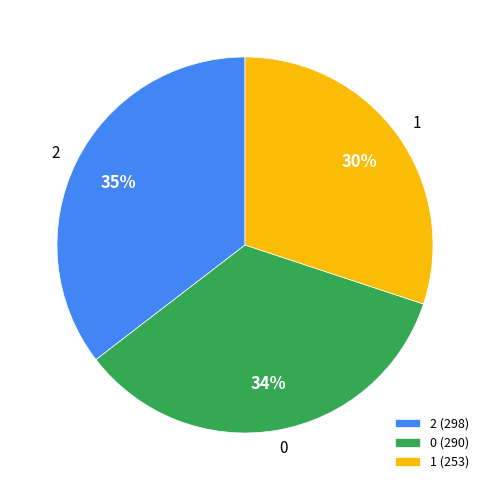

How many segments does this pie chart have?

3